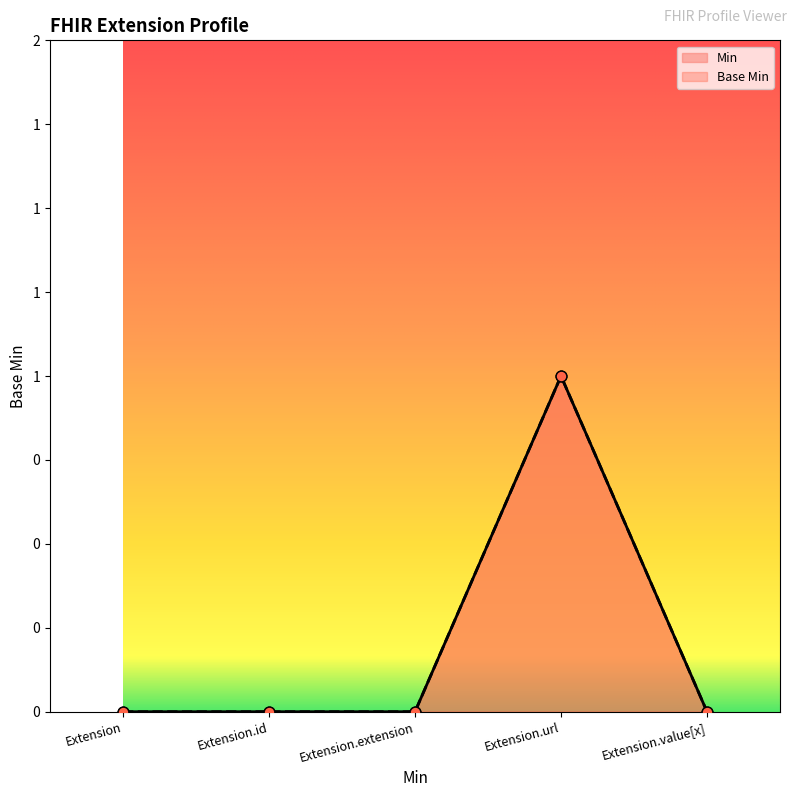

At which category is the sum across all series the highest?

Extension.url